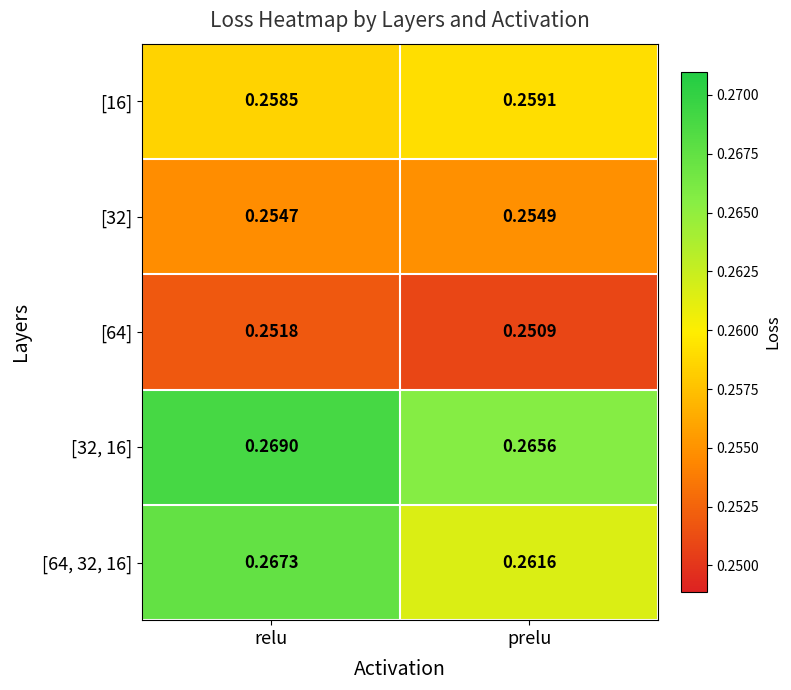

At which category is the sum across all series the highest?

relu